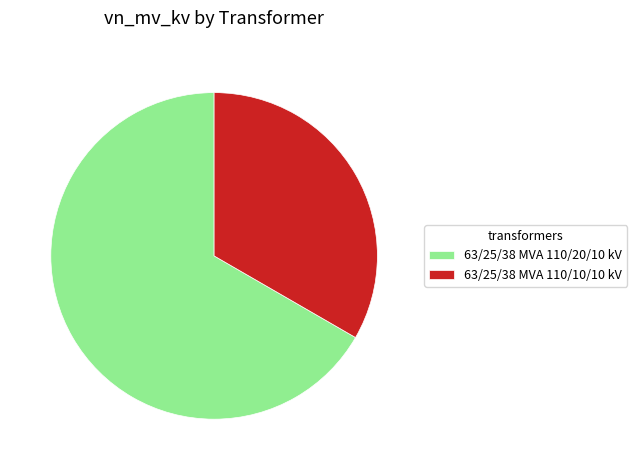

Rank the categories by value from highest to lowest.

63/25/38 MVA 110/20/10 kV, 63/25/38 MVA 110/10/10 kV